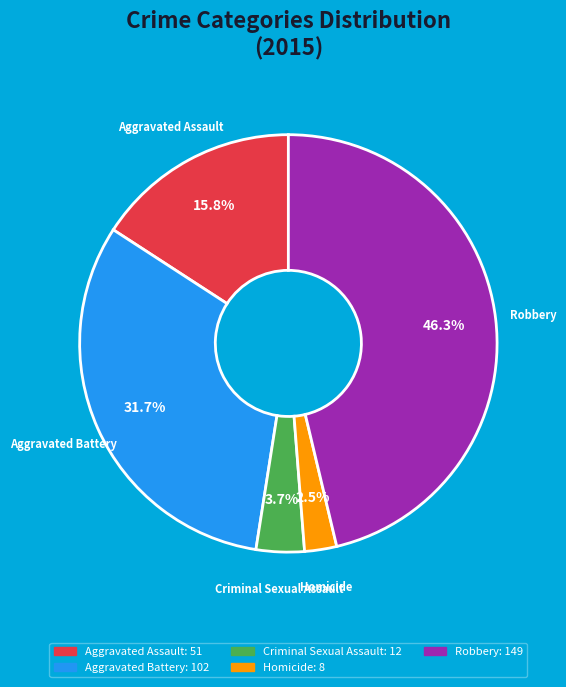

Count the number of slices in the pie.

5